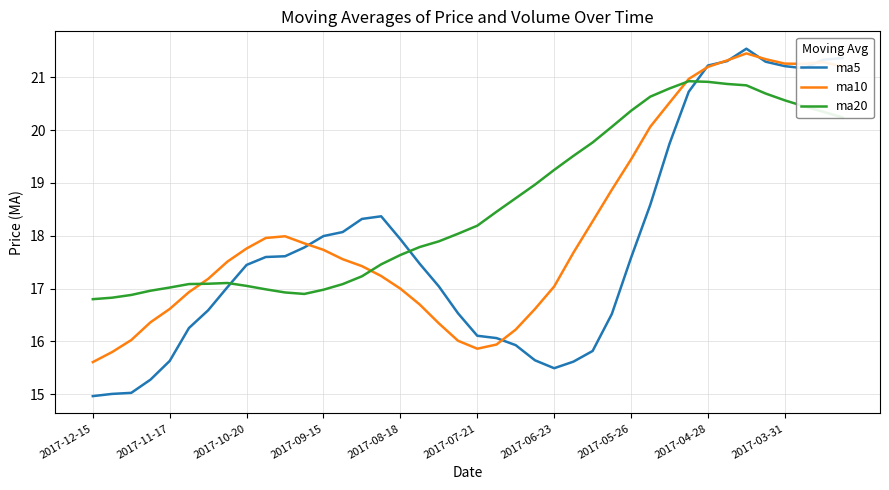

What is the lowest value of the ma20 series?

16.8